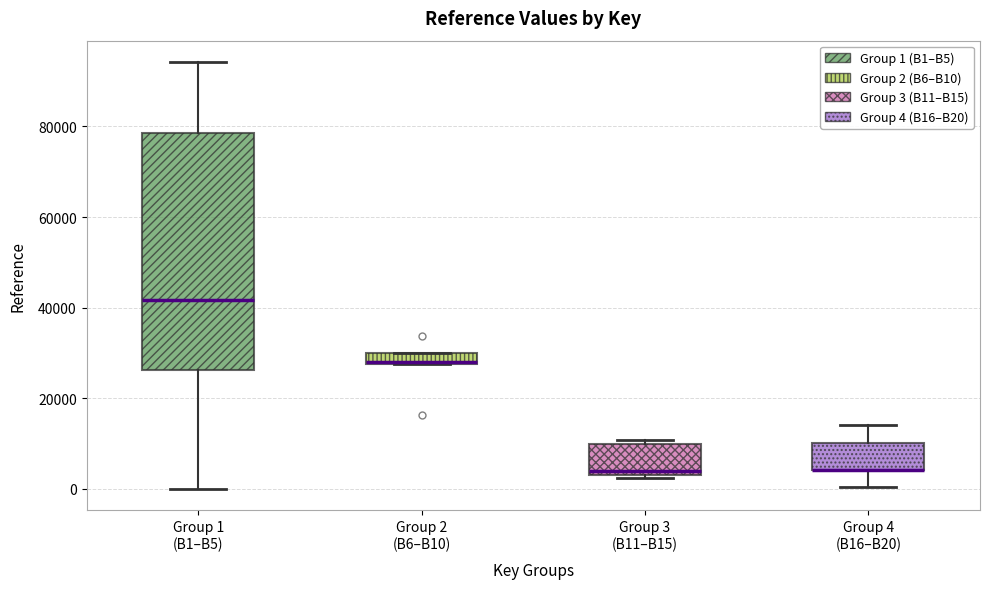

Where is the lower edge of the box for Group 2 (B6–B10) on the y-axis? The values are not printed on the chart, so give them approximately, as read against the axis.

28000